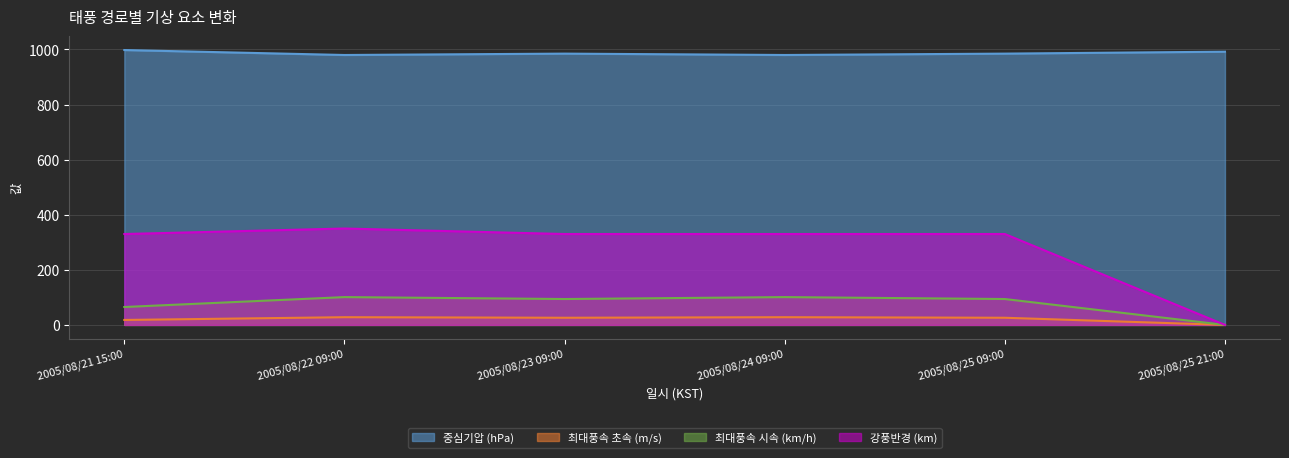

At which category does 중심기압 (hPa) reach its first local valley?

2005/08/22 09:00